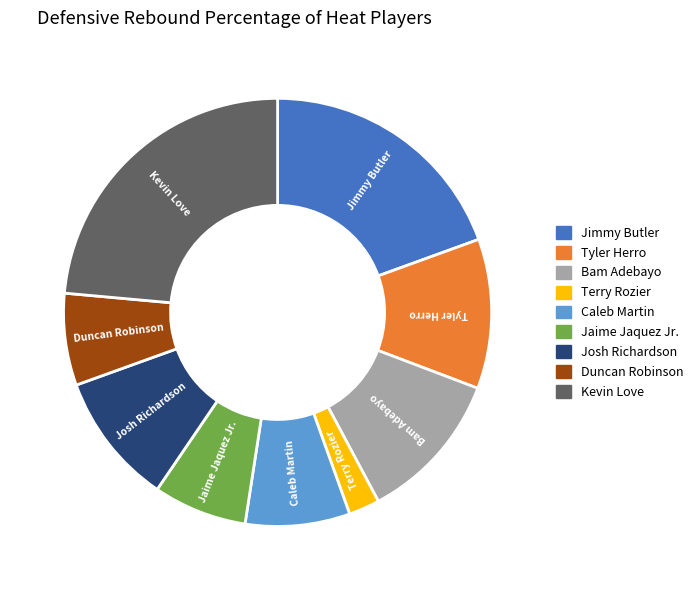

Between Bam Adebayo and Josh Richardson, which is larger?

Bam Adebayo